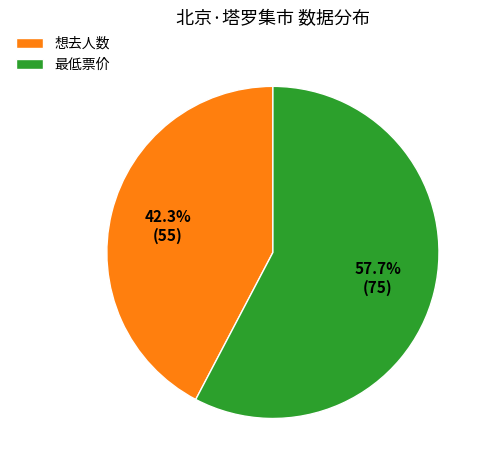

To the nearest percent, what is the average slice percentage?

50%